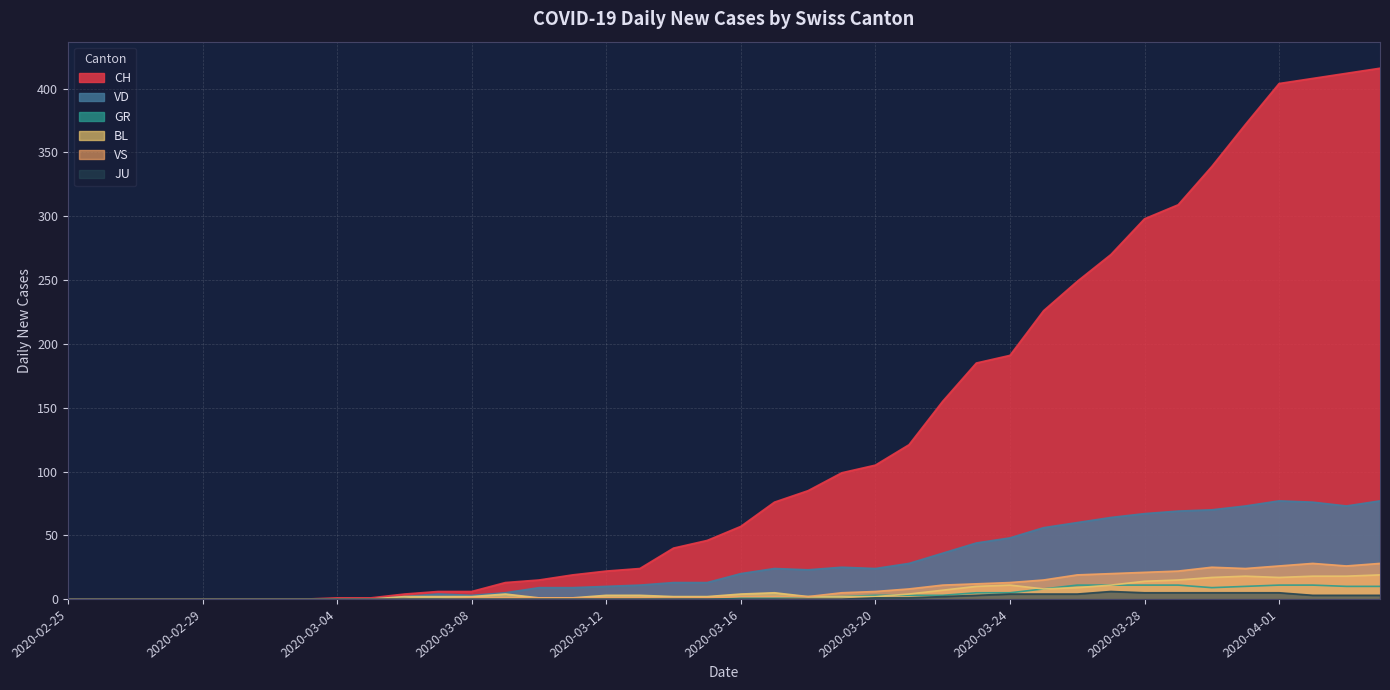

How many values in the JU series exceed 0?

16